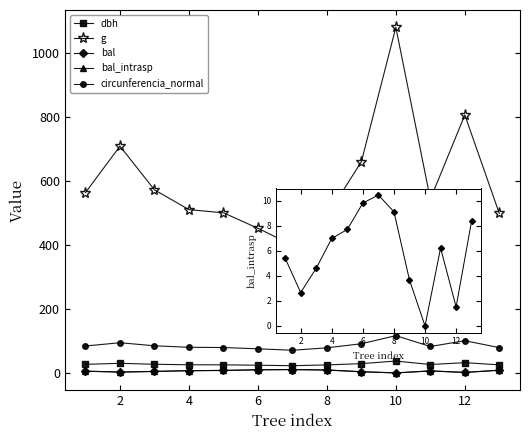

How many data points in circunferencia_normal are less than 82?

6